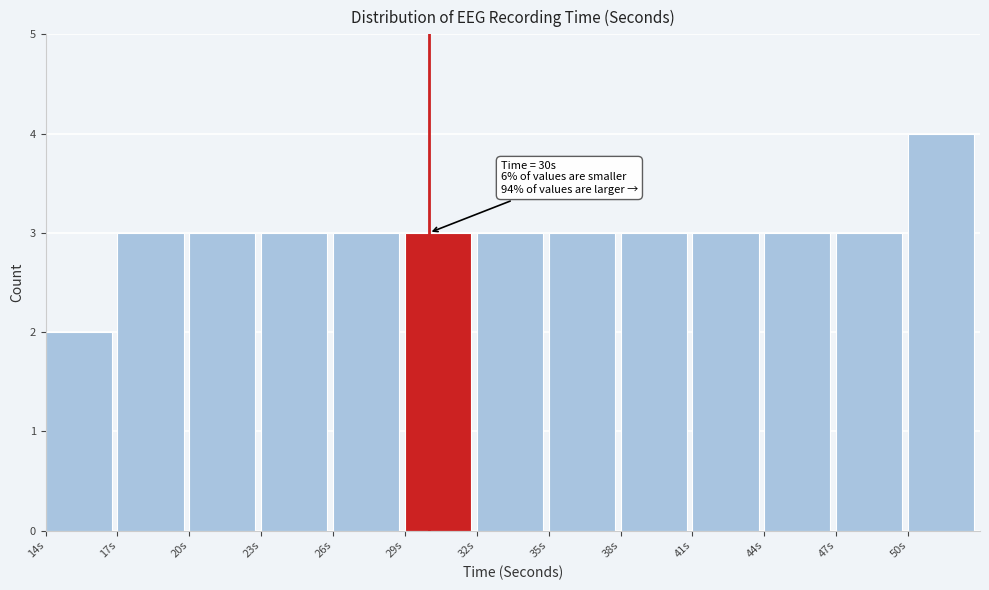

Over which range of the x-axis is the bar tallest?

50 to 53